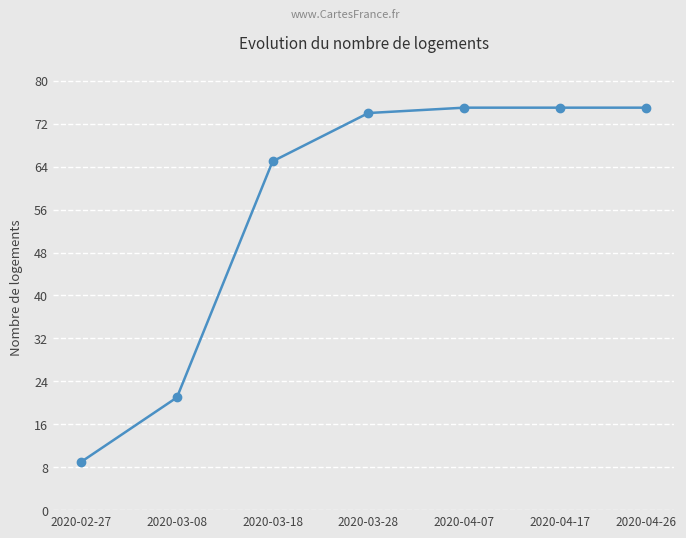

The value at 2020-02-27 is 9. True or false?

True